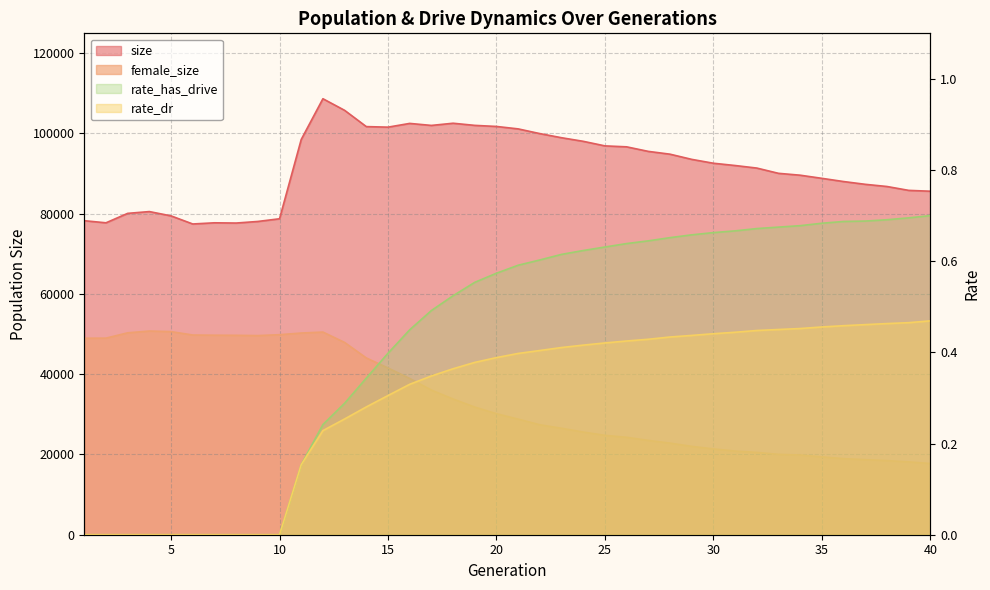

What is the average value of the female_size series?

33570.2